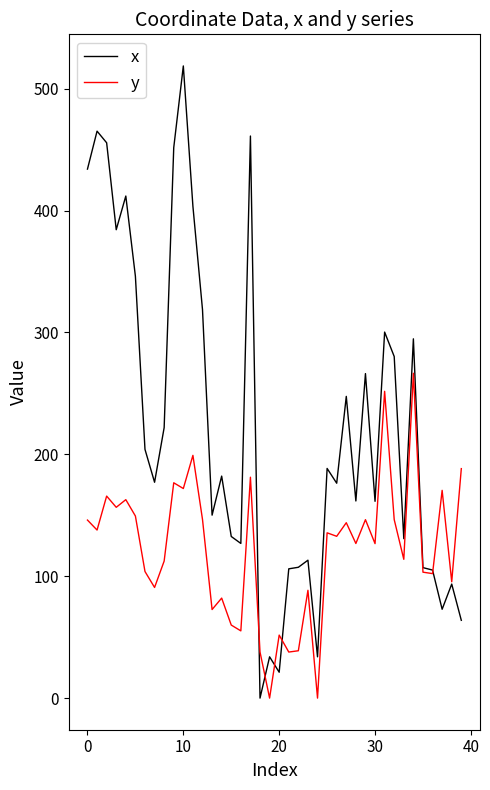

What is the maximum value for x?

518.7